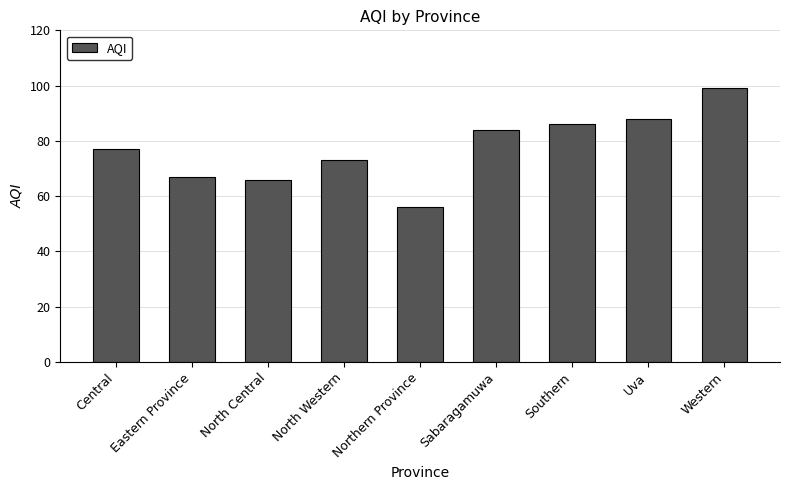

What is the ratio of the value at North Central to the value at North Western?

0.9